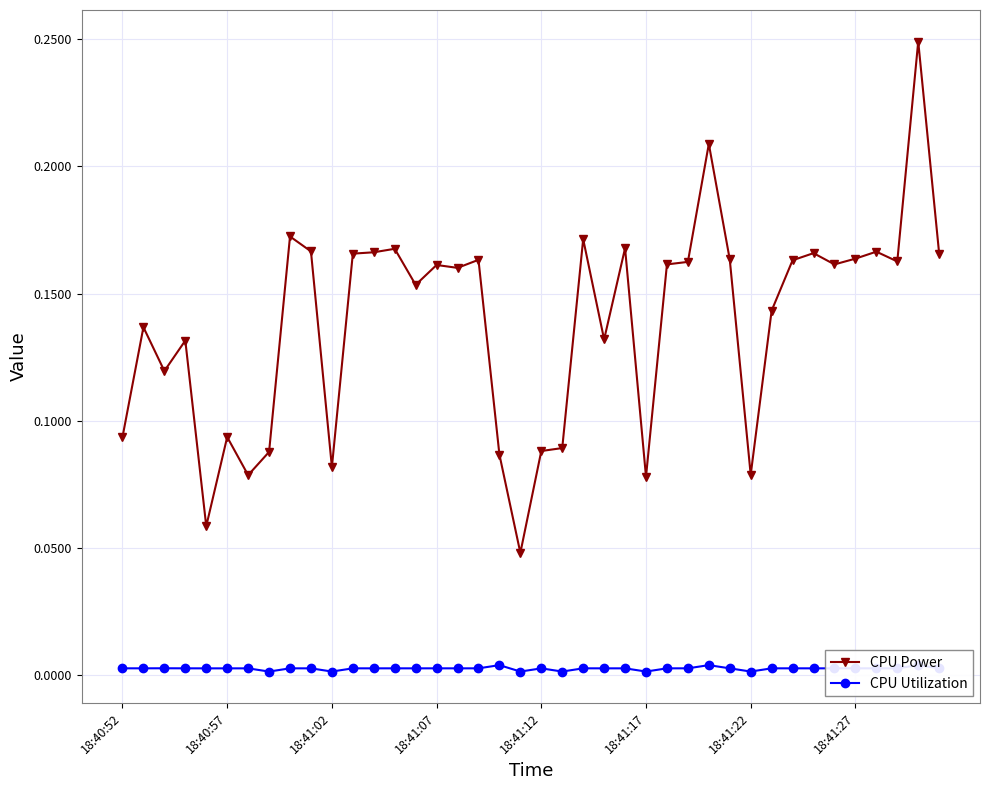

Count the CPU Power values in the range 0 to 1.

40